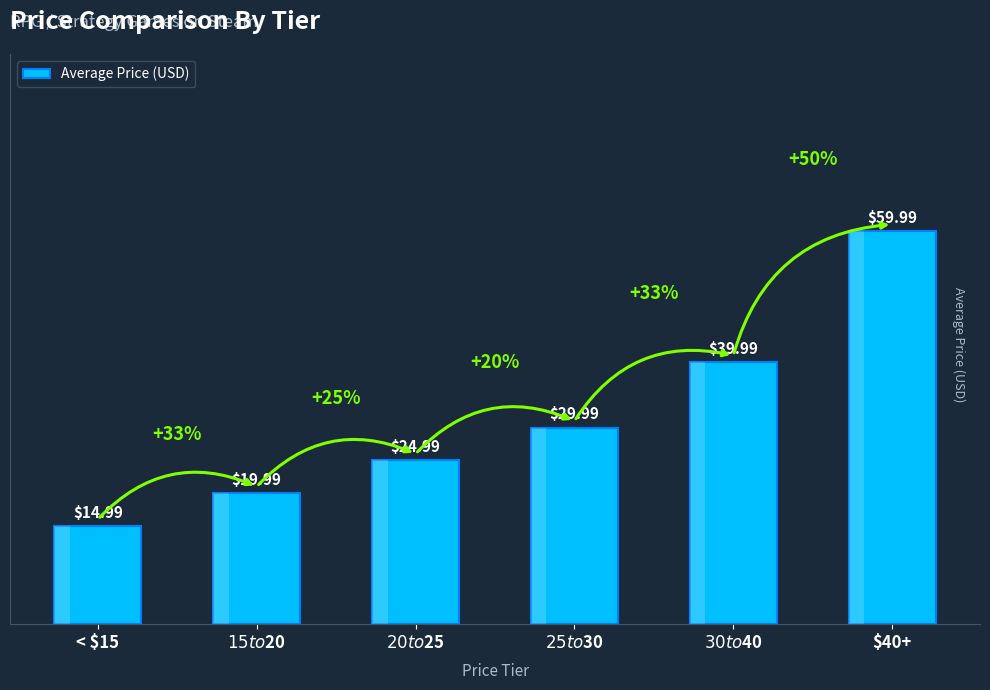

What is the sum of all values?

189.9